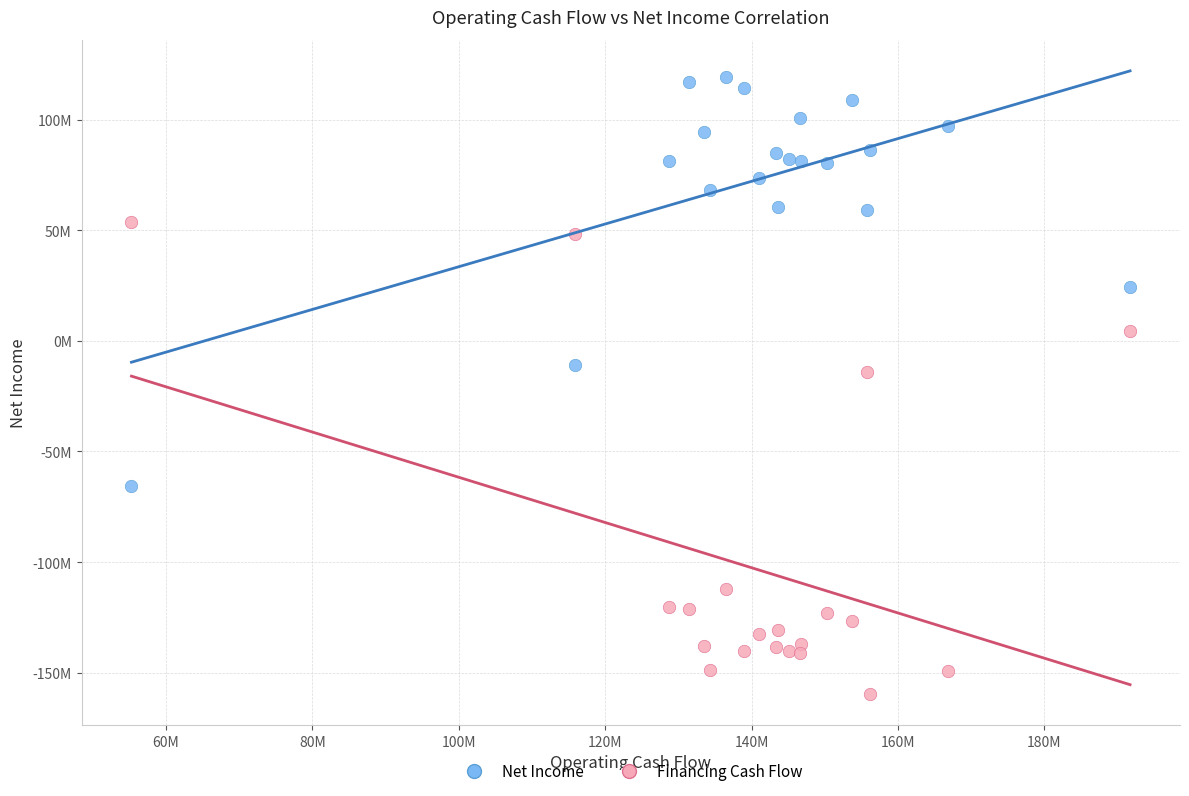

Which series contains the highest Y value?

Net Income